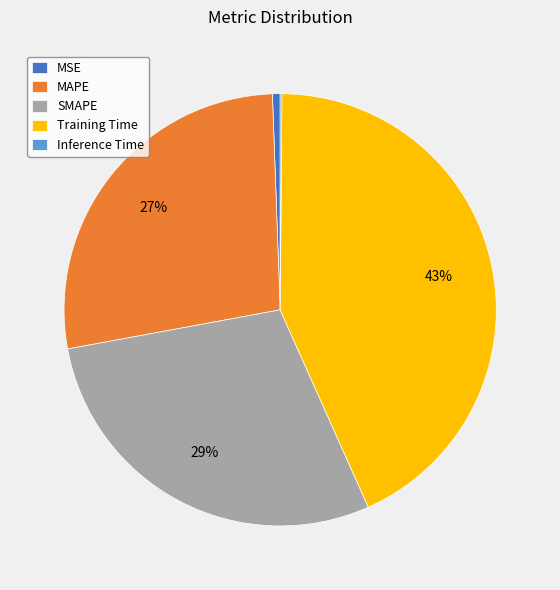

Does any single category account for the majority?

No